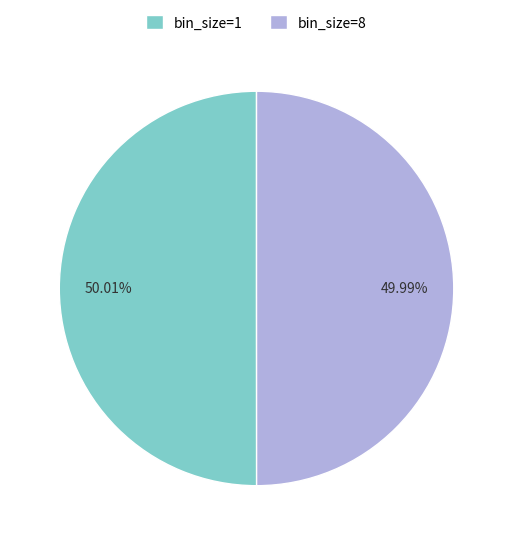

Count the number of slices in the pie.

2